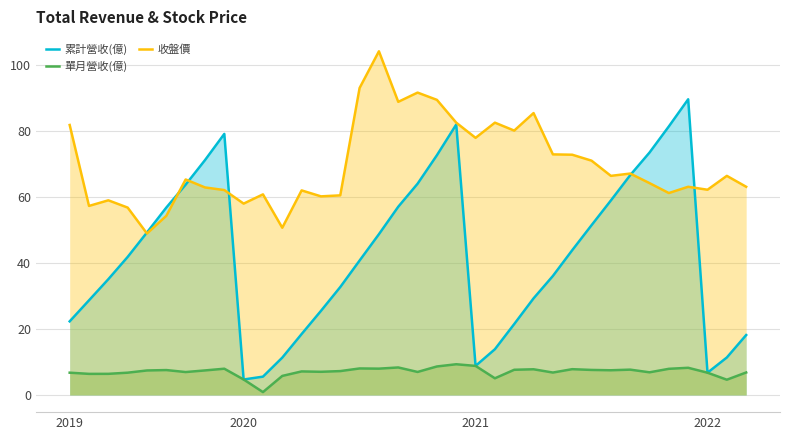

What value does the 單月營收(億) series have at 28?

7.5